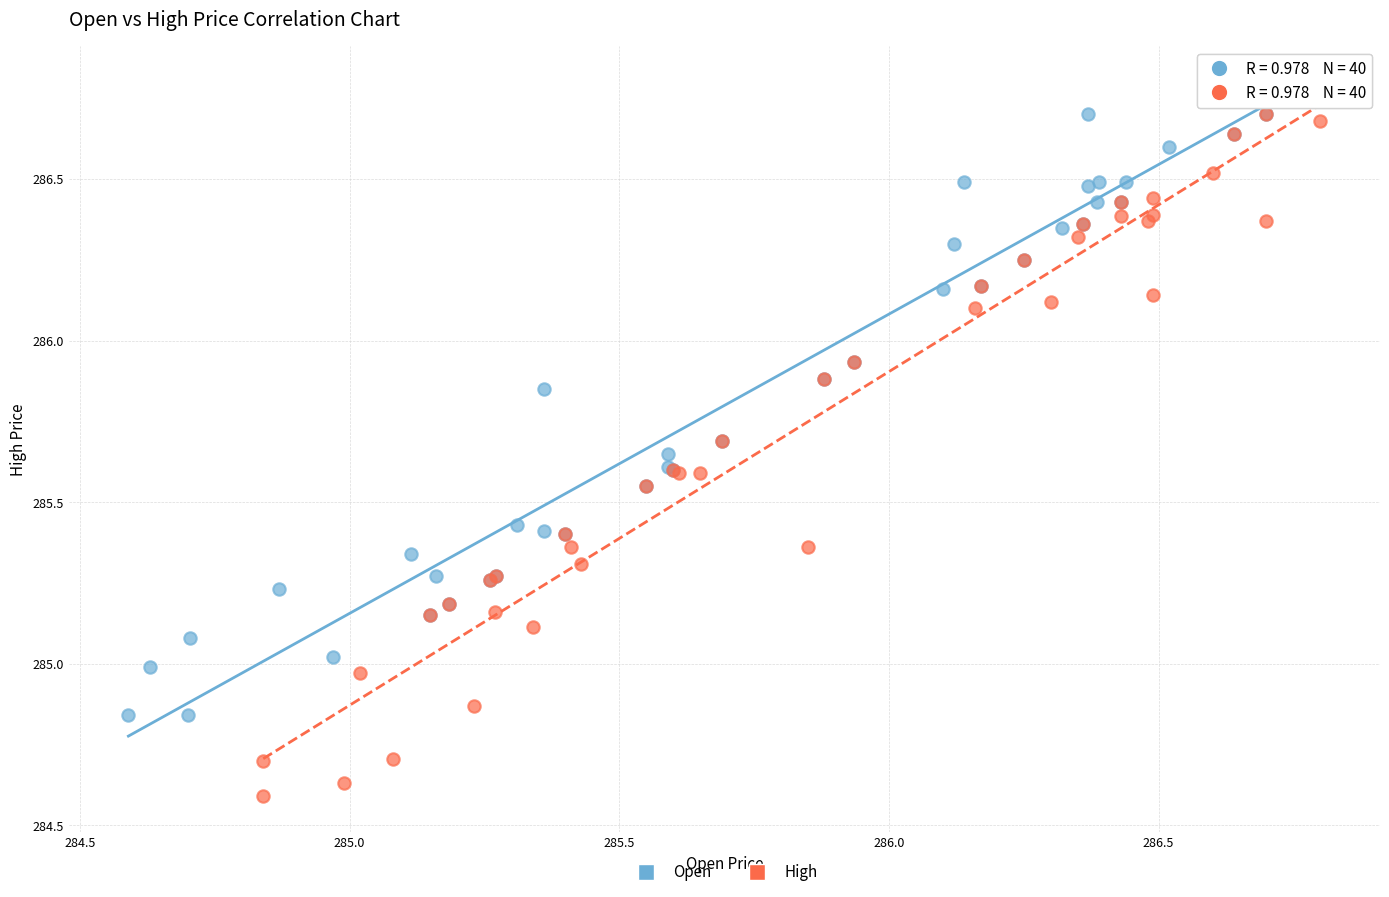

What are all the series names shown in the legend?

Open, High